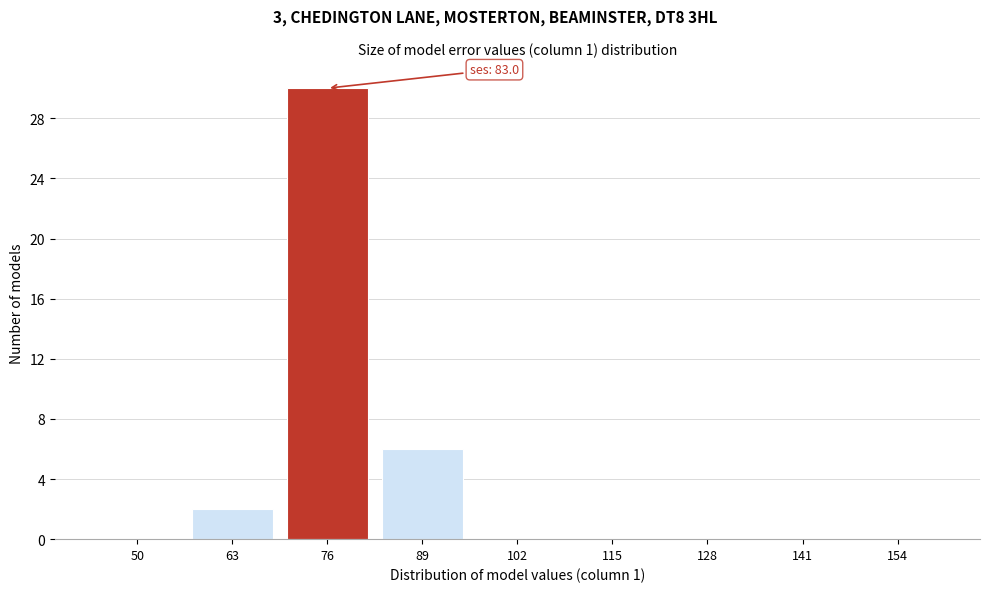

Reading left to right, extract all data points from this chart.

50=0	63=2	76=30	89=6	102=0	115=0	128=0	141=0	154=0